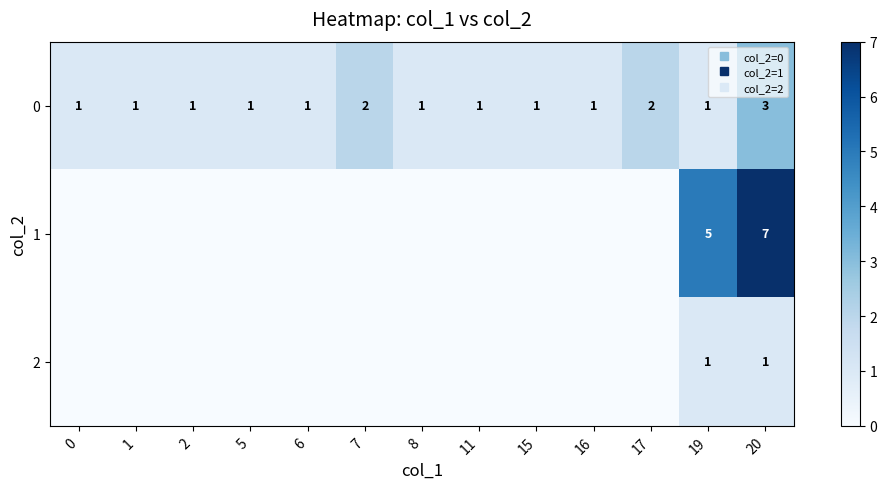

At which category is the sum across all series the highest?

20